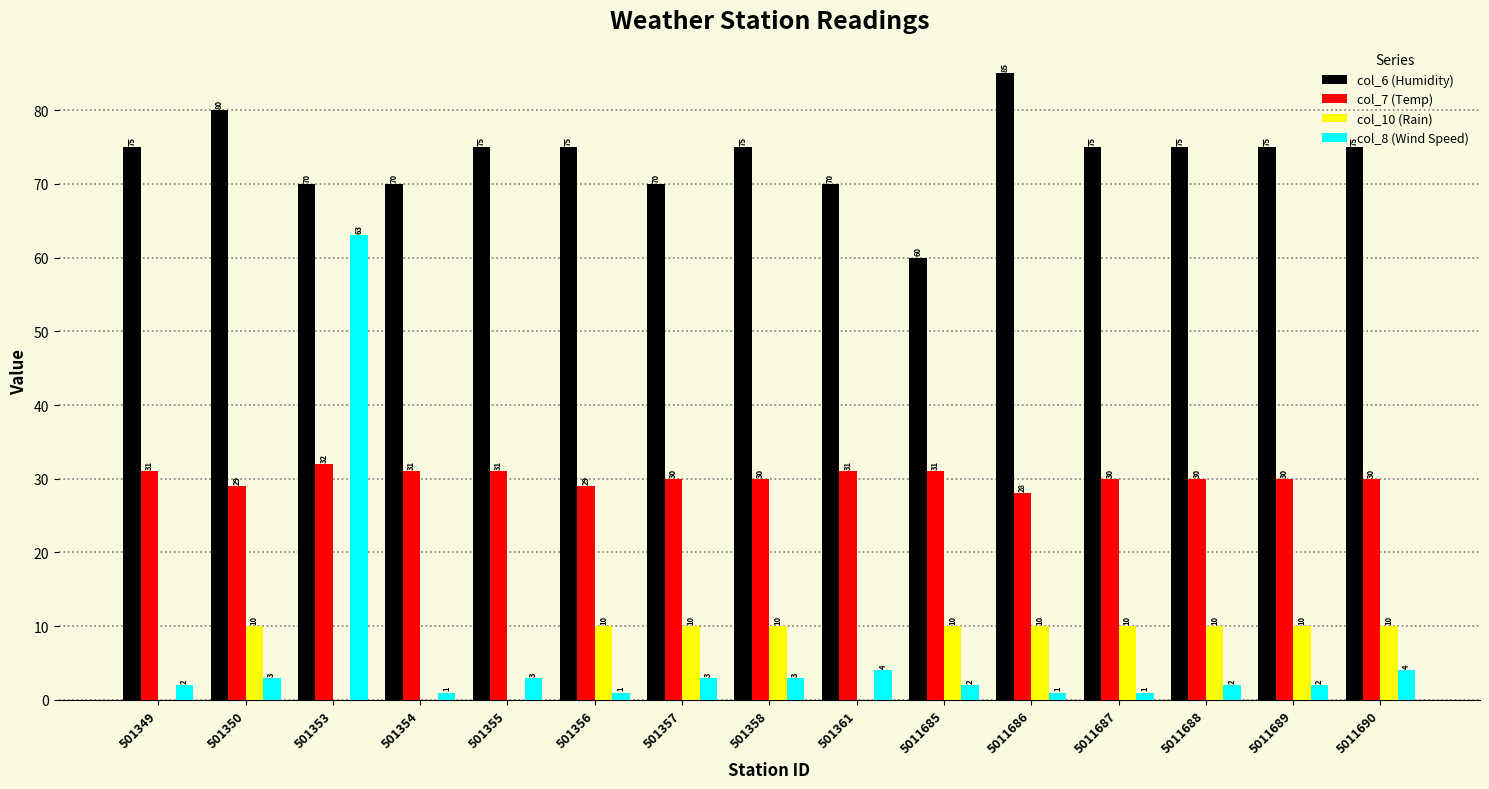

What is the spread (max minus min) of values at 5011688?

73